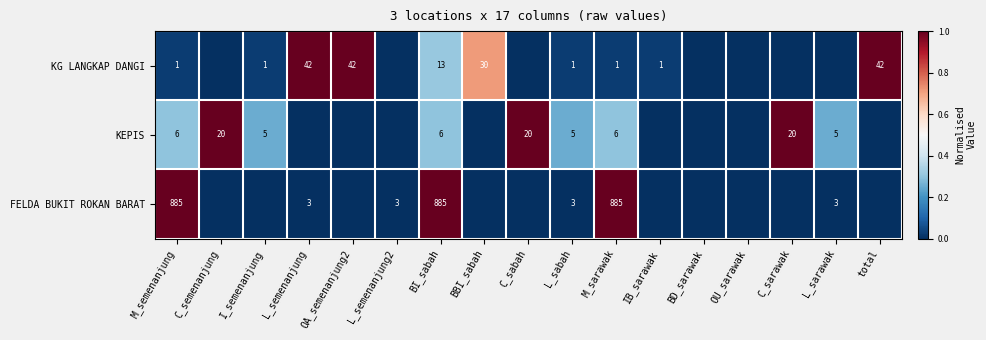

At M_sarawak, list the series in order from smallest to largest.

KG LANGKAP DANGI, KEPIS, FELDA BUKIT ROKAN BARAT